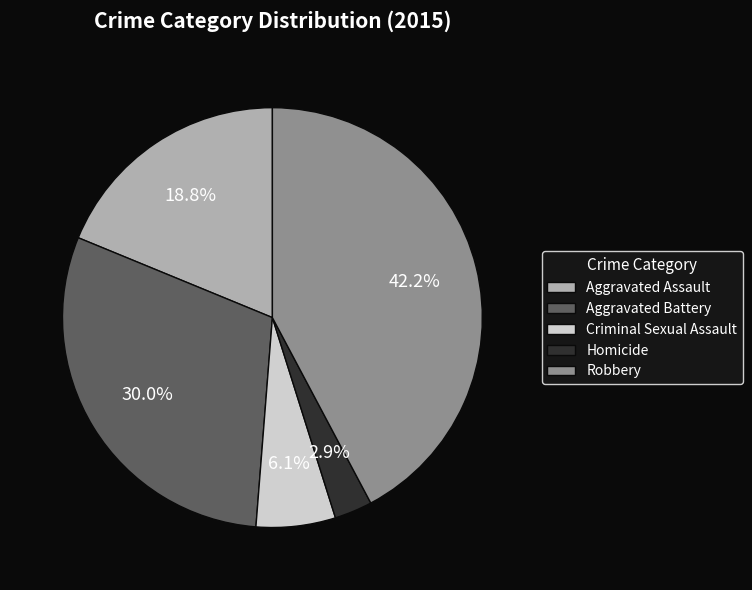

Is it true that Homicide is 3% of the pie?

True